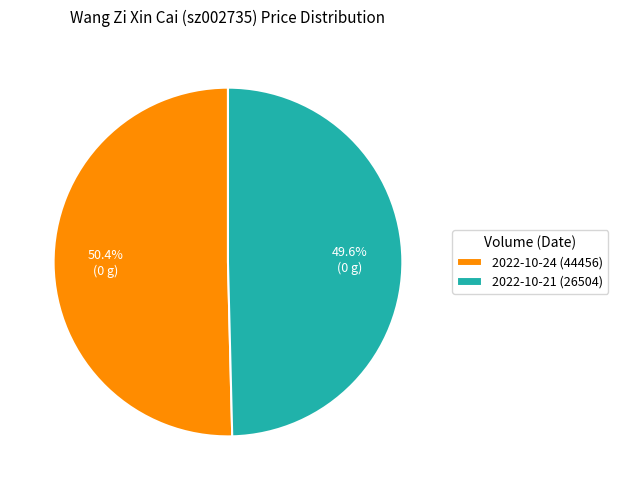

Is there a majority slice in this chart?

Yes